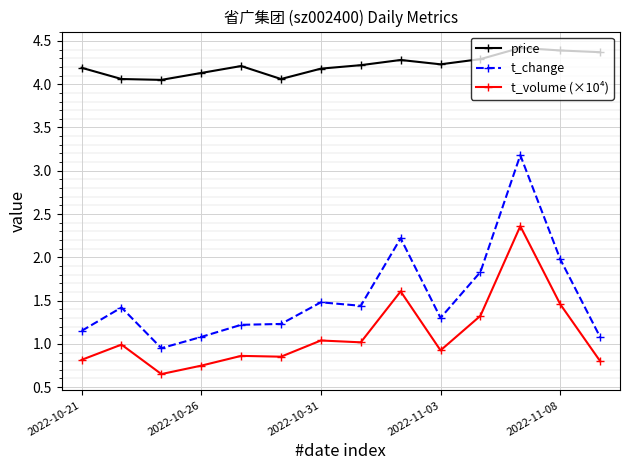

True or false: t_change has more than 2 points higher than both neighbors.

True